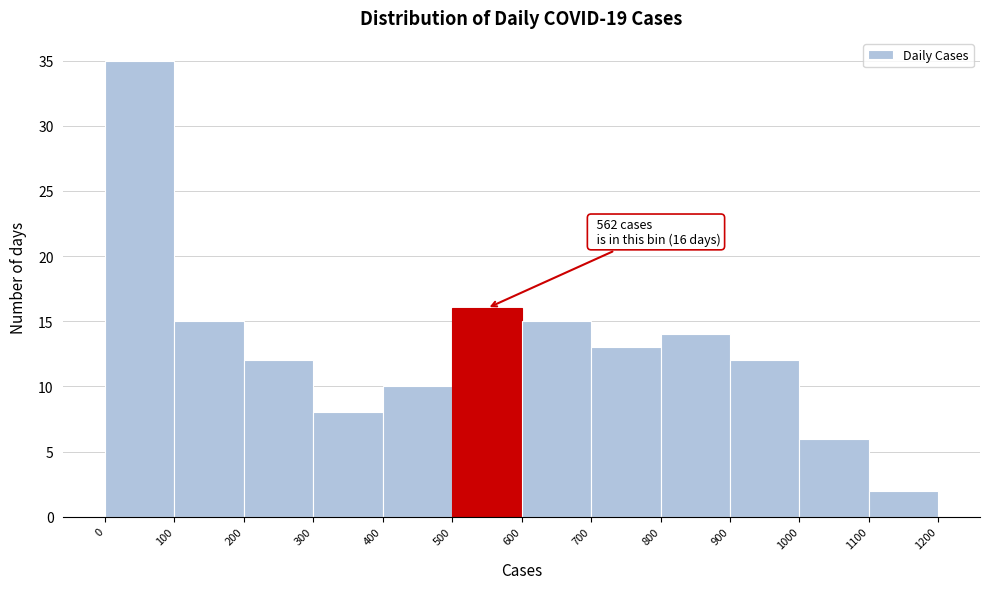

Over which range of the x-axis is the bar tallest?

0 to 100